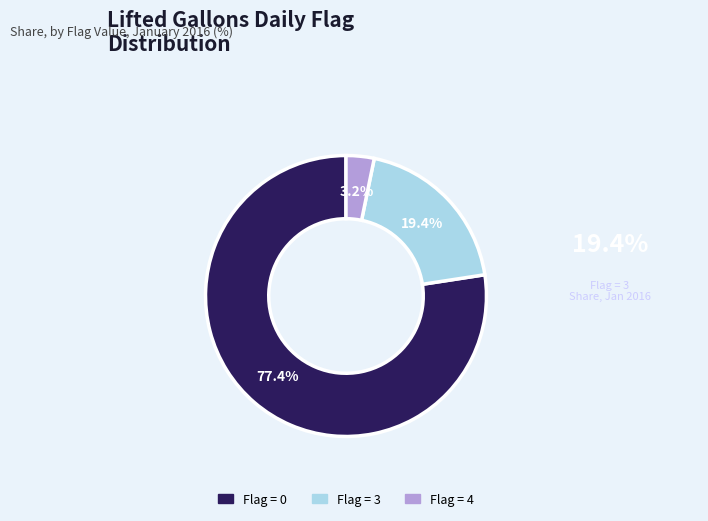

Does any single category account for the majority?

Yes